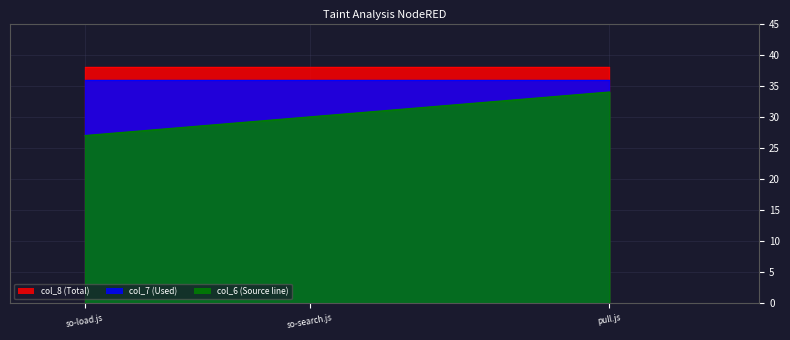

Reading left to right, transcribe all the data shown in this chart.

col_7: /_refactoring/so-load.js=36	/_refactoring/so-search.js=36	/nodes/stream/pull.js=36
col_6: /_refactoring/so-load.js=27	/_refactoring/so-search.js=30	/nodes/stream/pull.js=34
col_8: /_refactoring/so-load.js=38	/_refactoring/so-search.js=38	/nodes/stream/pull.js=38